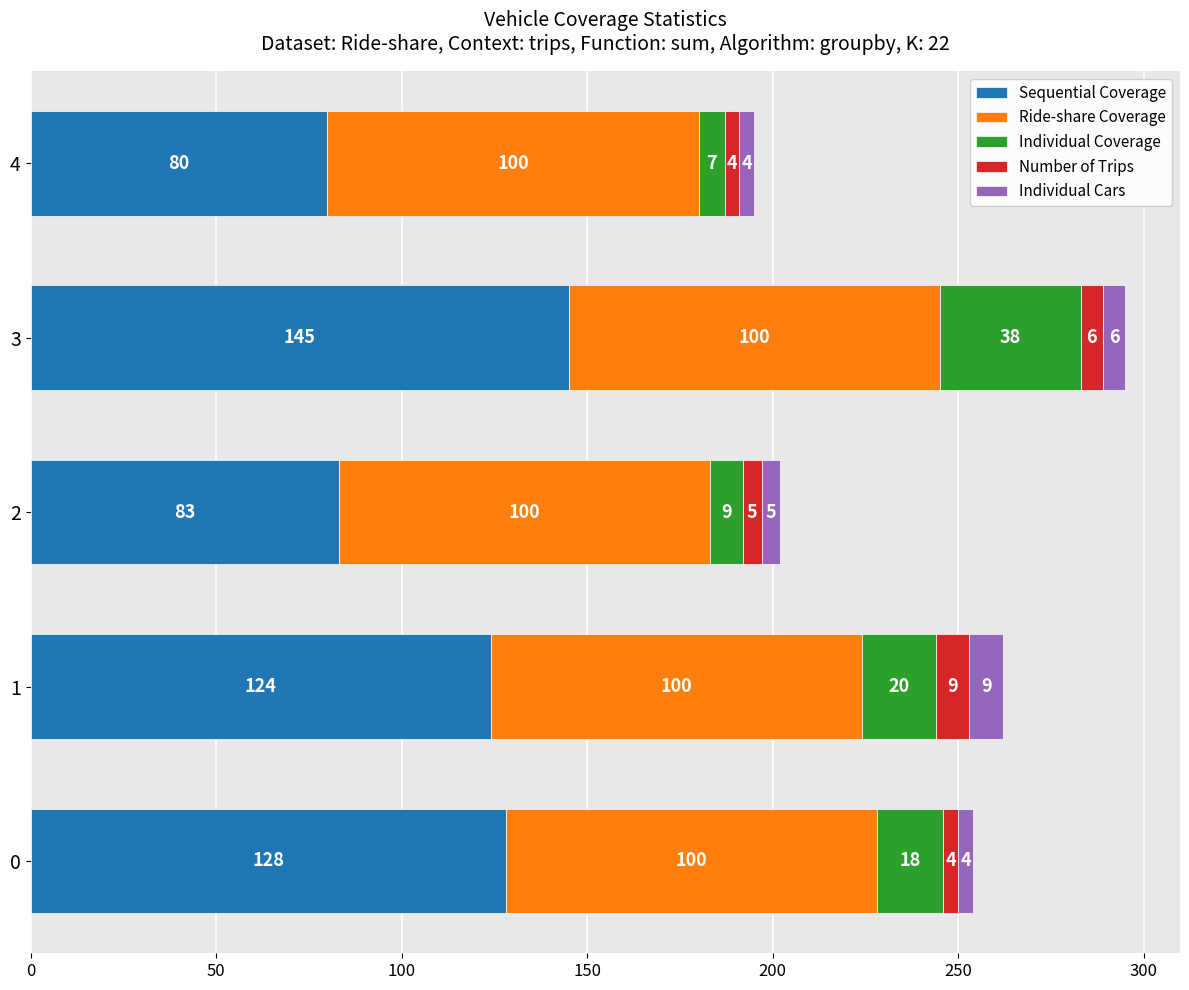

What is the minimum value for Sequential Coverage?

80